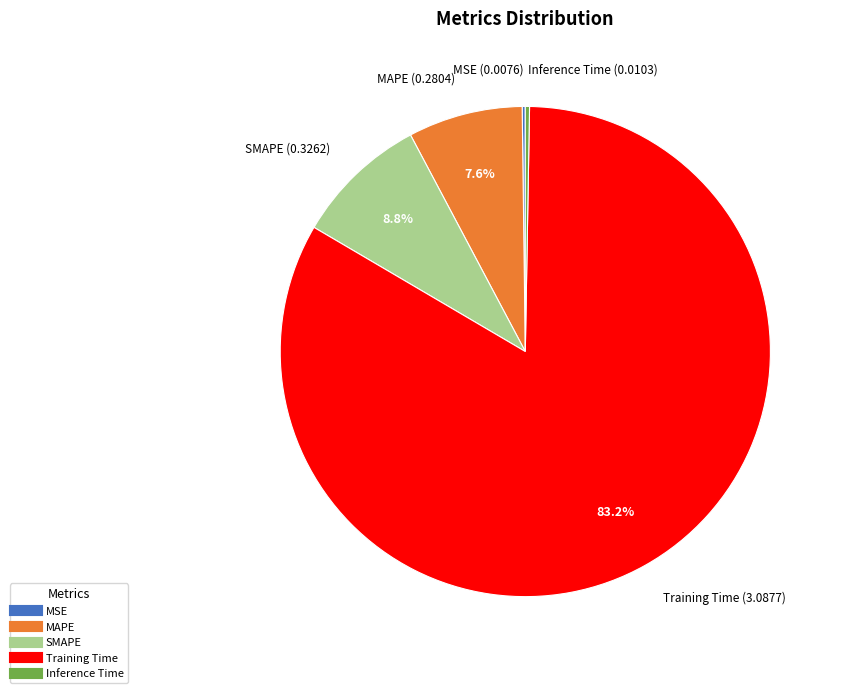

Which category has the biggest portion of the pie?

Training Time